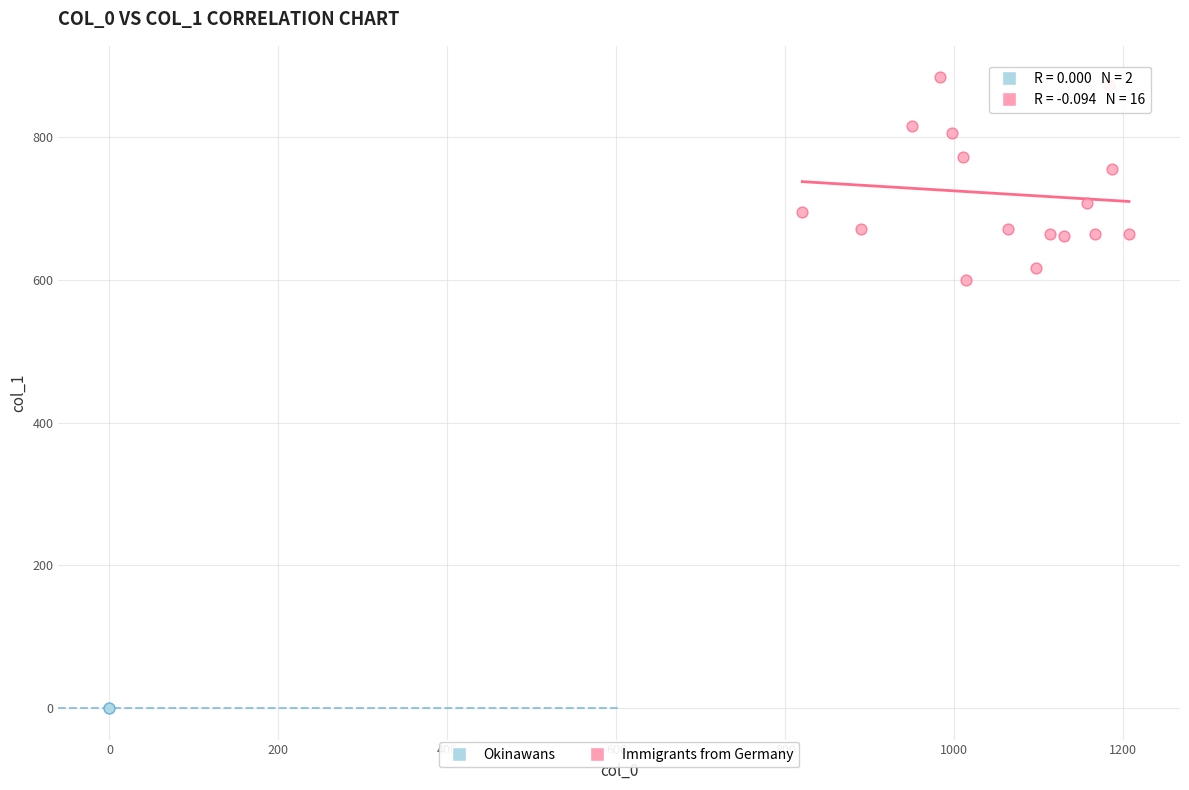

Which series reaches the minimum Y coordinate?

Okinawans